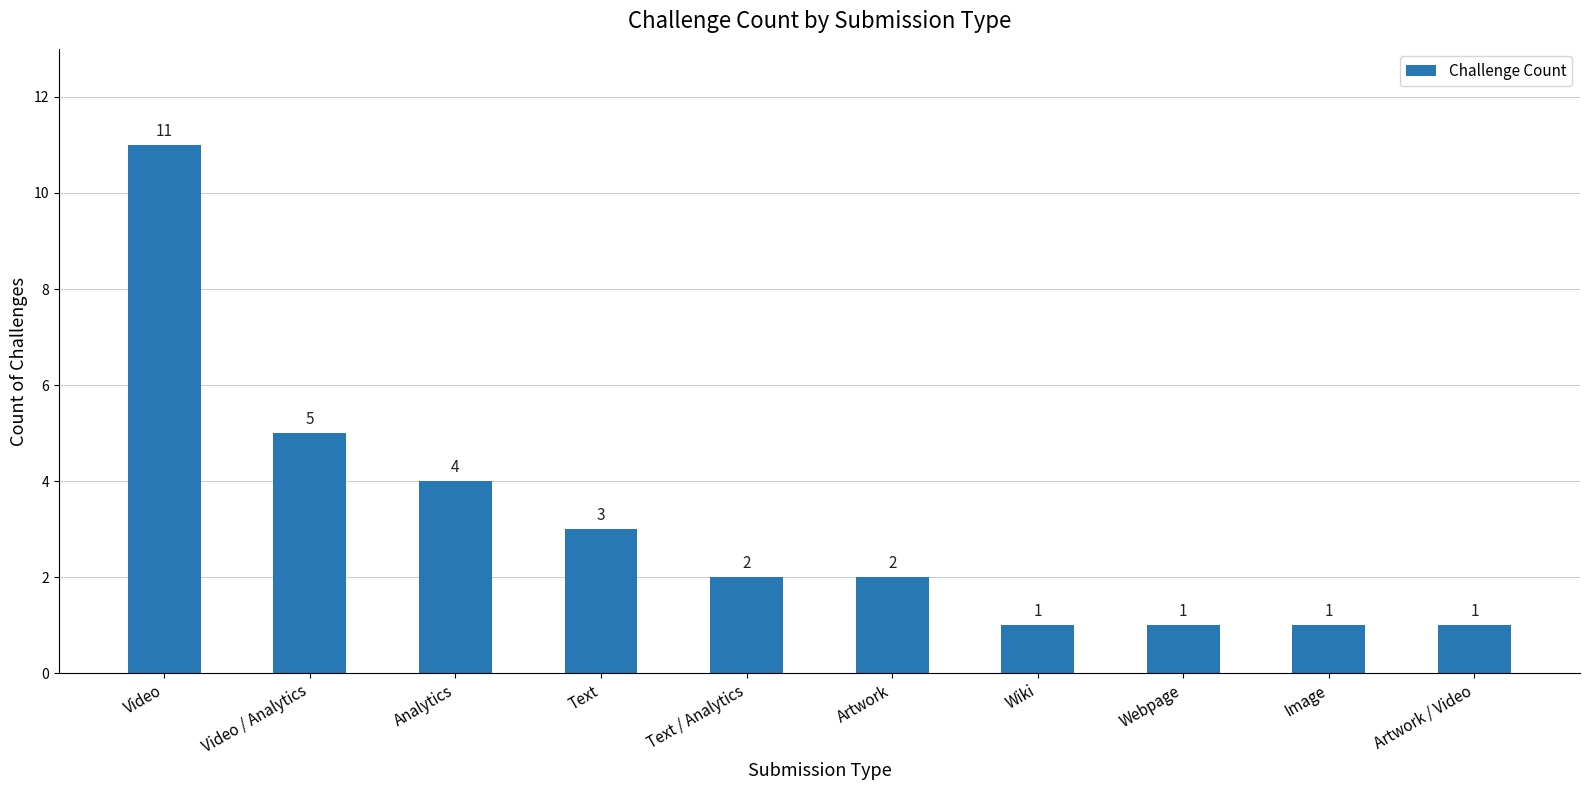

What is the ratio of the value at Artwork to the value at Wiki?

2.0